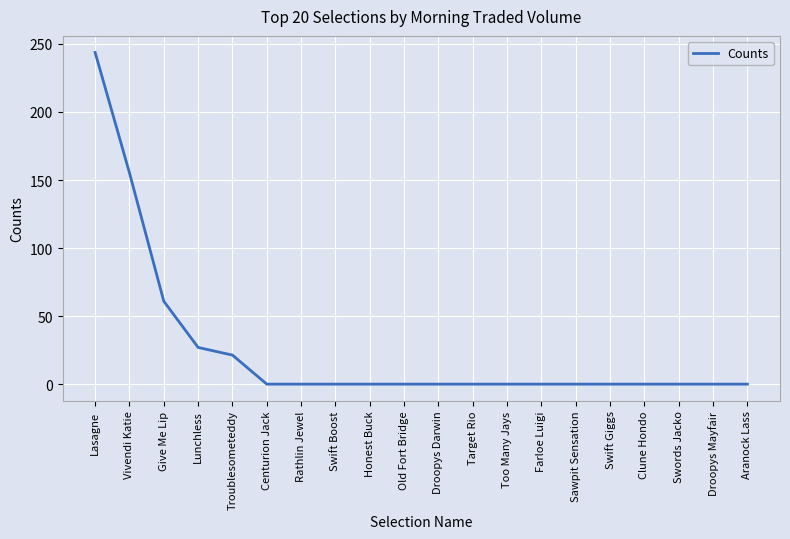

The chart shows a value of 0.0 at Droopys Darwin. True or false?

True